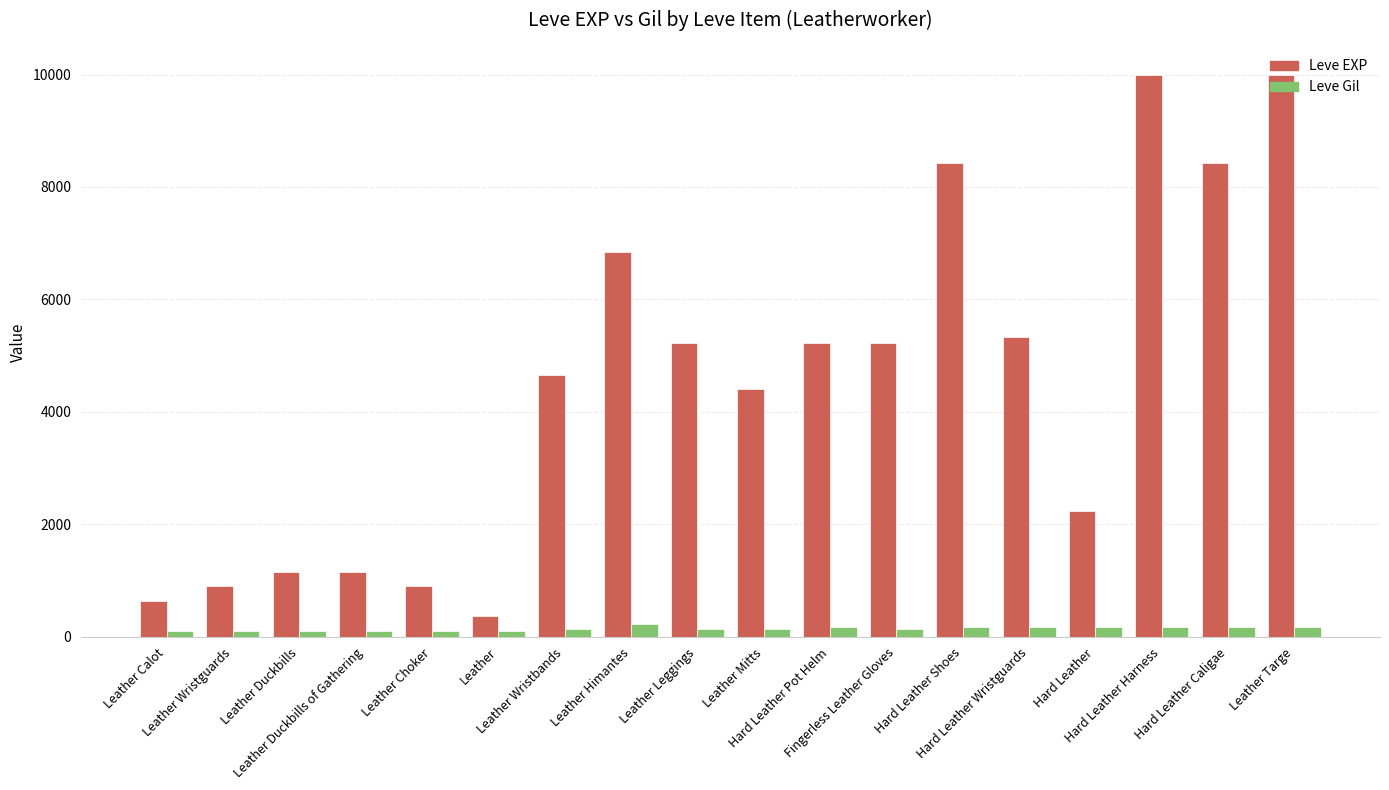

Are the bars grouped side by side (vs. stacked)?

Yes